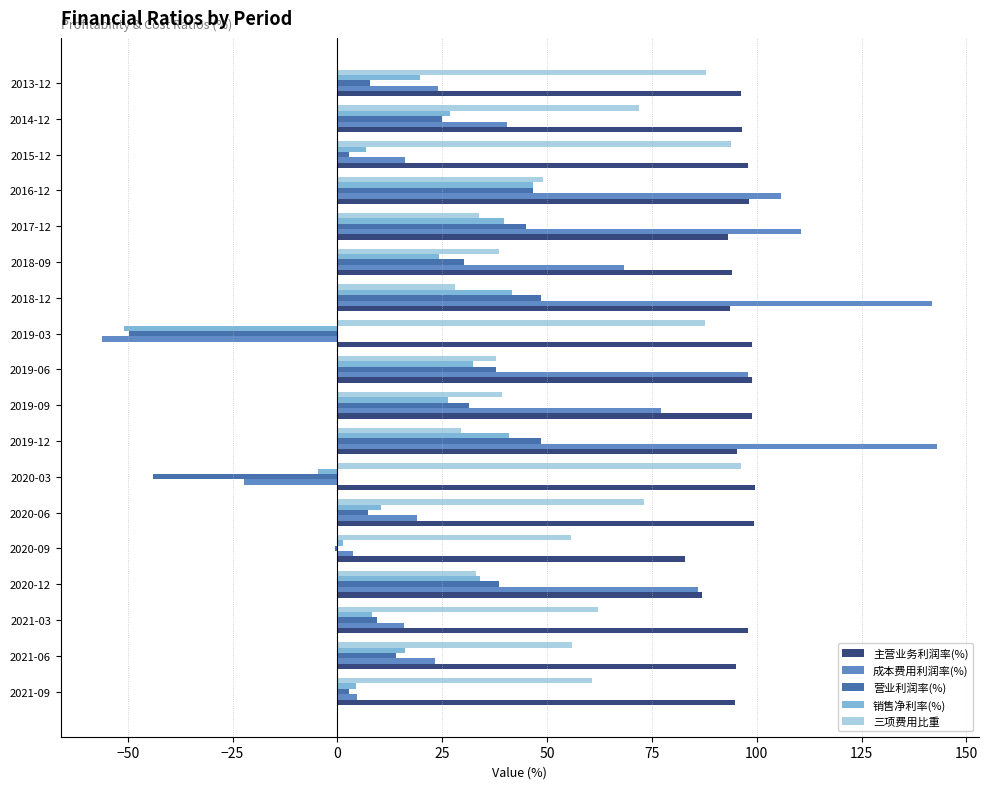

What is the highest value of the 销售净利率(%) series?

46.6